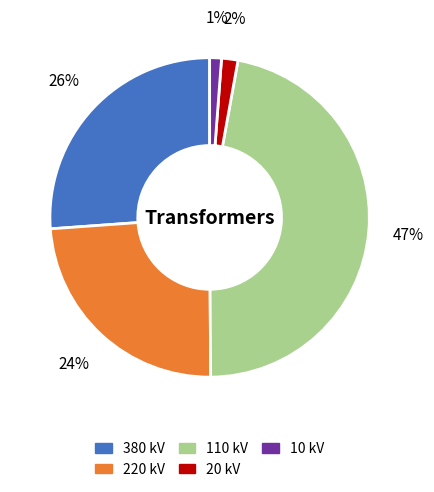

The 380 kV slice represents 37% of the pie. True or false?

False